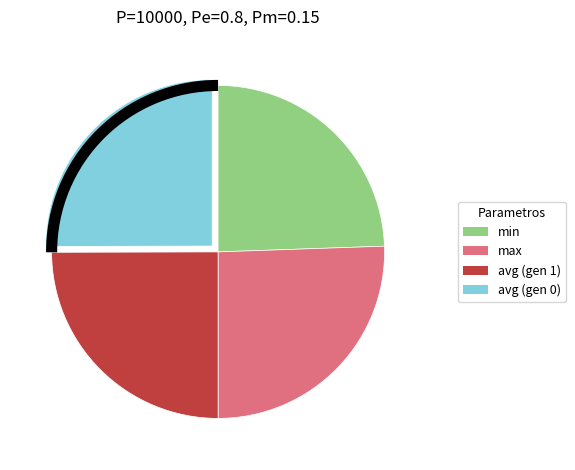

Is the sum of max and avg (gen 0) greater than half?

Yes